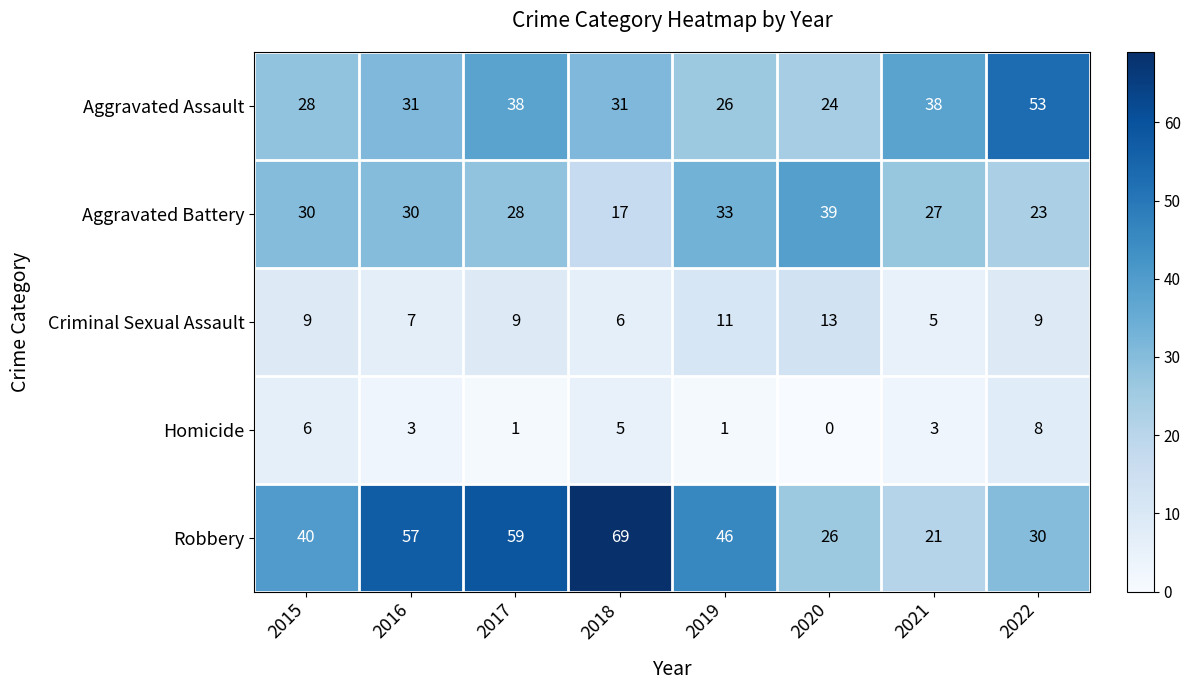

Which series has the largest range (max minus min)?

Robbery